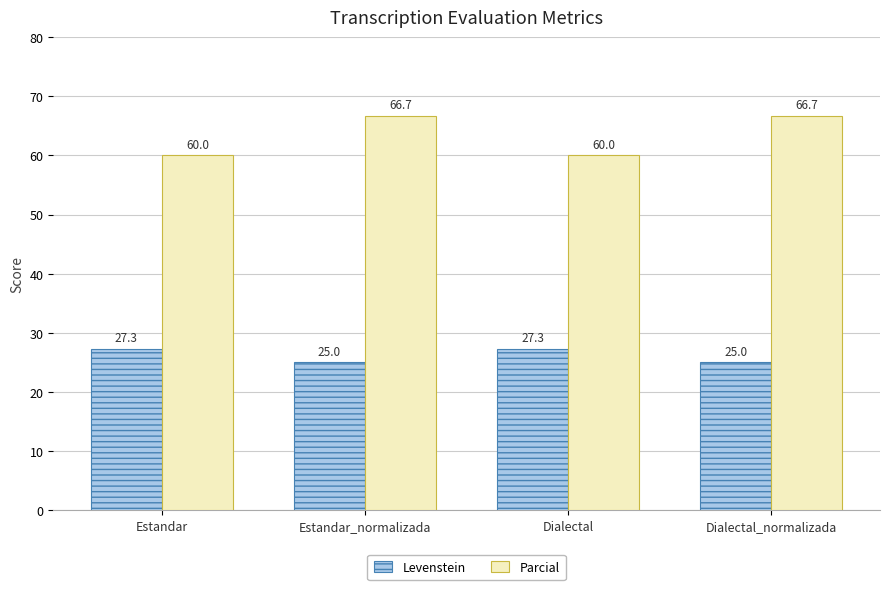

The Parcial series shows 60.0 at Estandar. True or false?

True